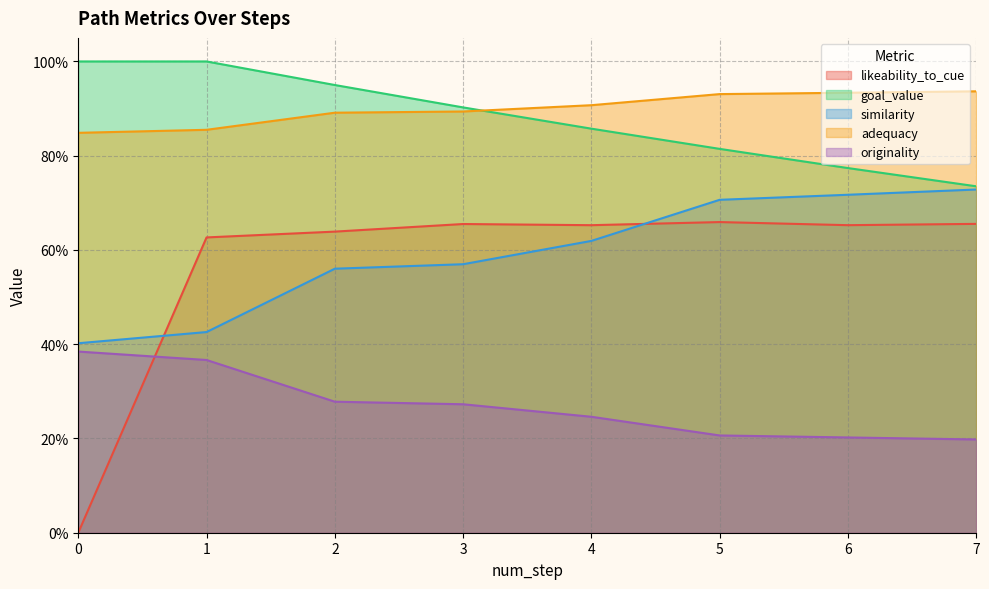

What is the highest value of the goal_value series?

1.0